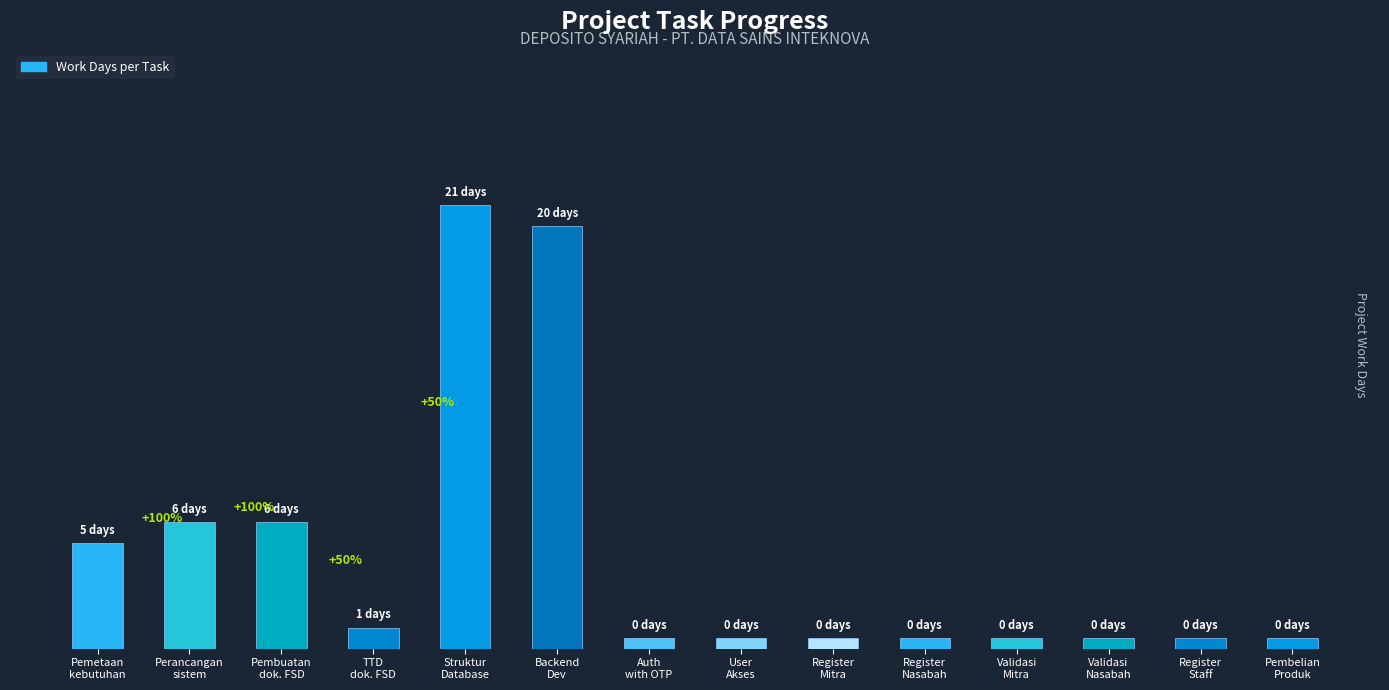

What is the value of the 7th bar from the left?

0.5